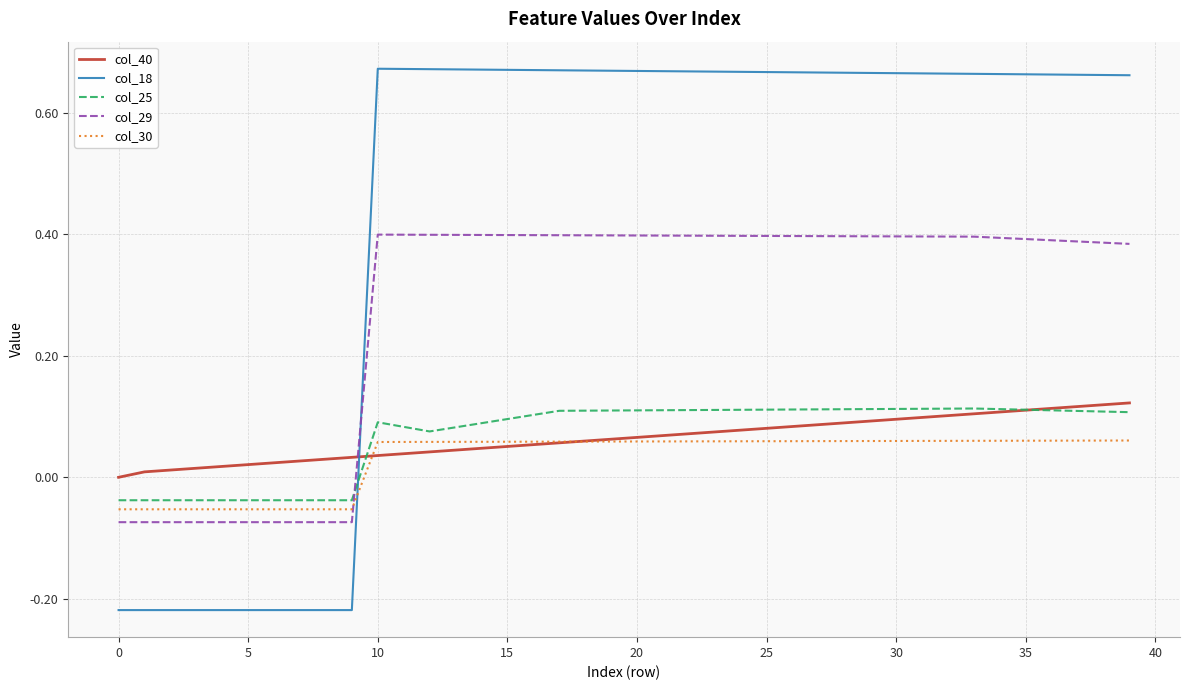

How many intersections are there between col_25 and col_29?

1